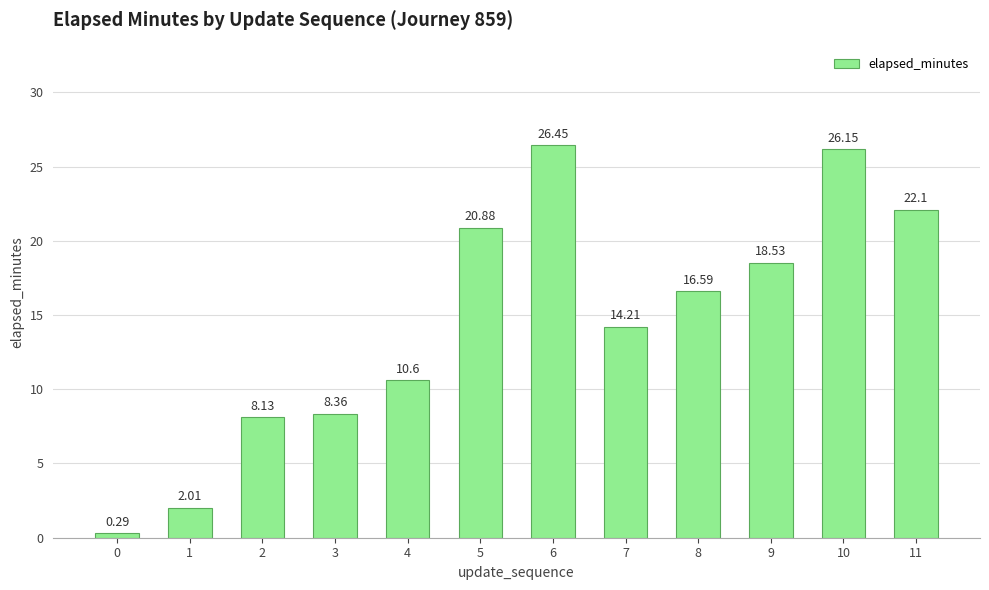

The chart shows a value of 14.2 at 7. True or false?

True